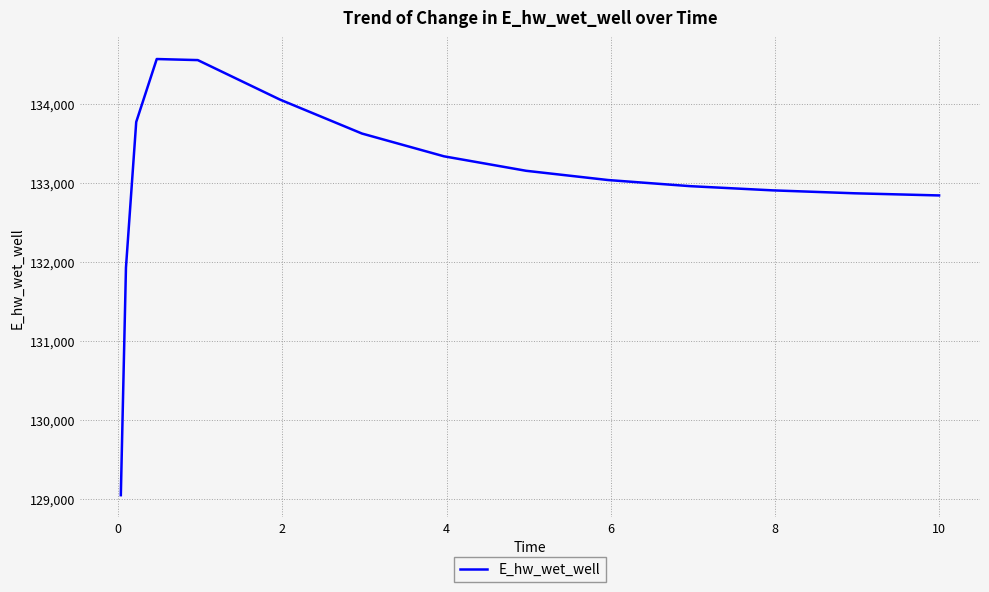

What is the greatest value displayed?

134564.9